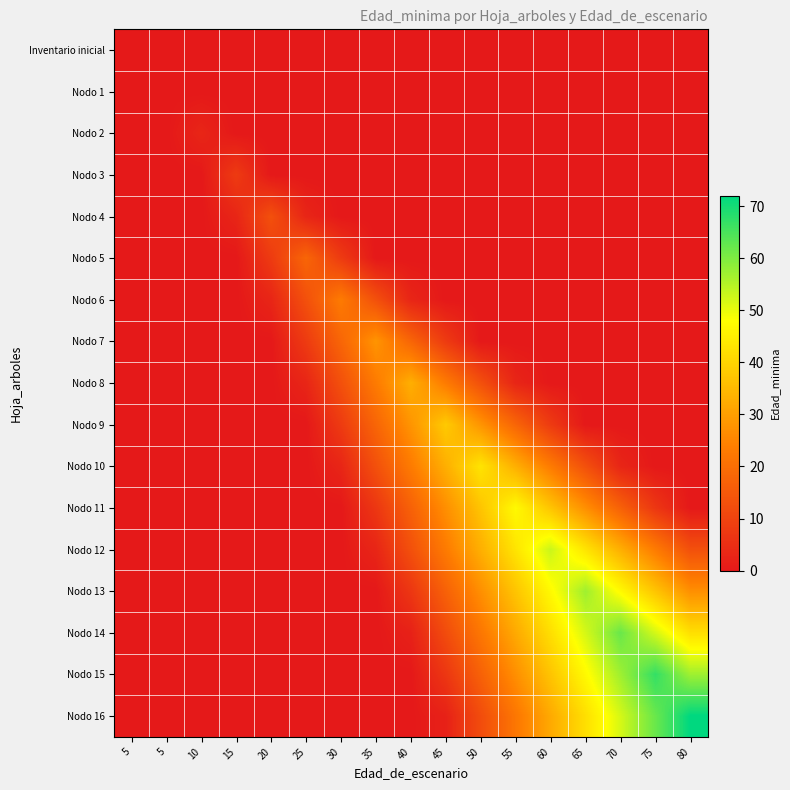

Which series has the largest range (max minus min)?

Nodo 16